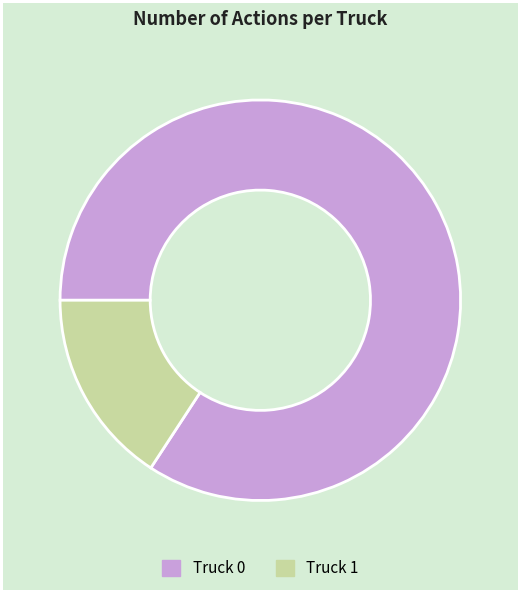

Is it true that Truck 0 is 84% of the pie?

True